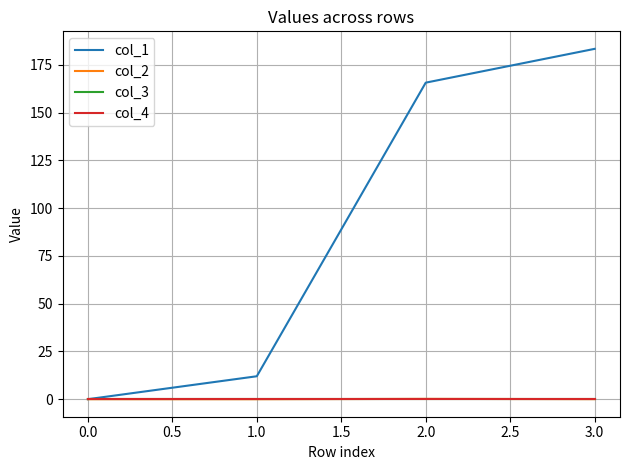

Is this an area chart (filled region under the line)?

No